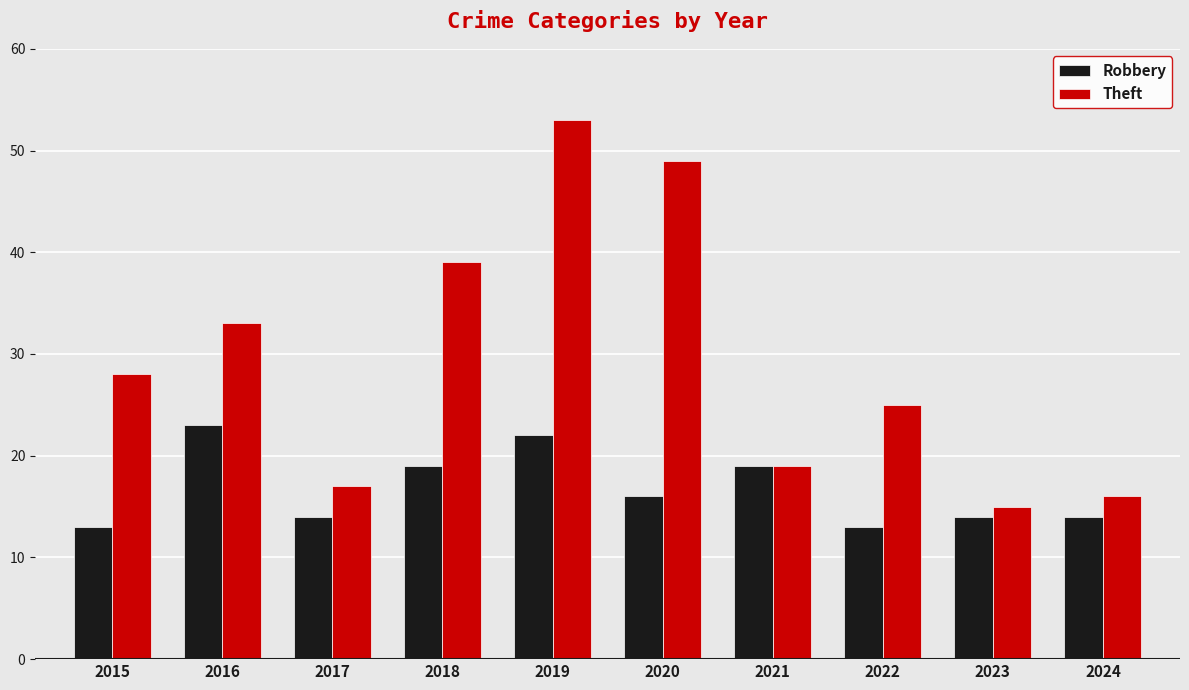

Which series has the largest total across all categories?

Theft